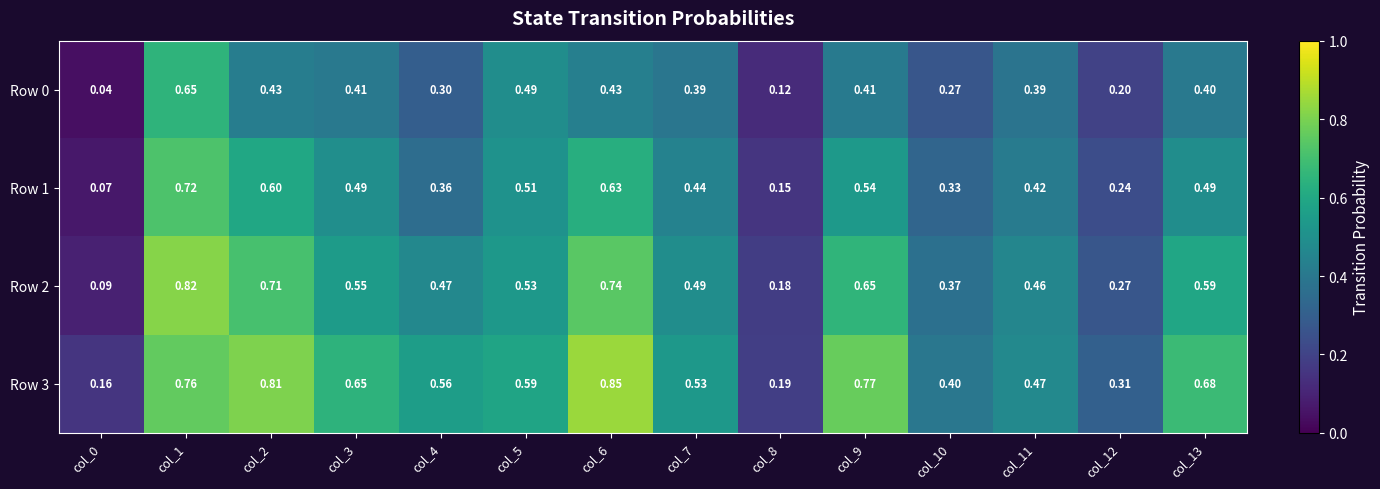

Is the value of Row 2 at col_13 greater than the value of Row 0 at col_7?

Yes